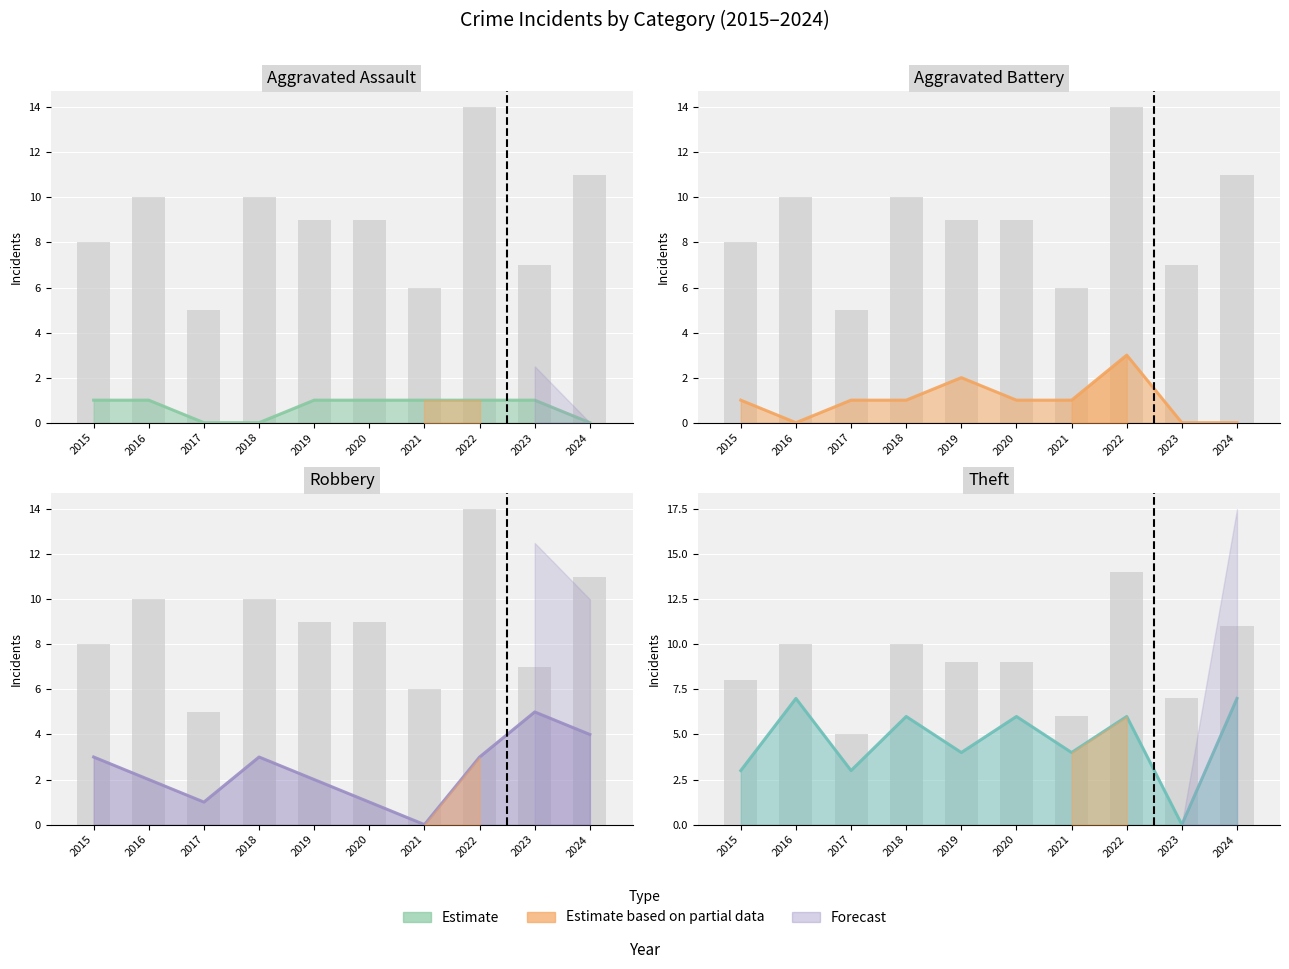

What is the sum of all Robbery values?

24